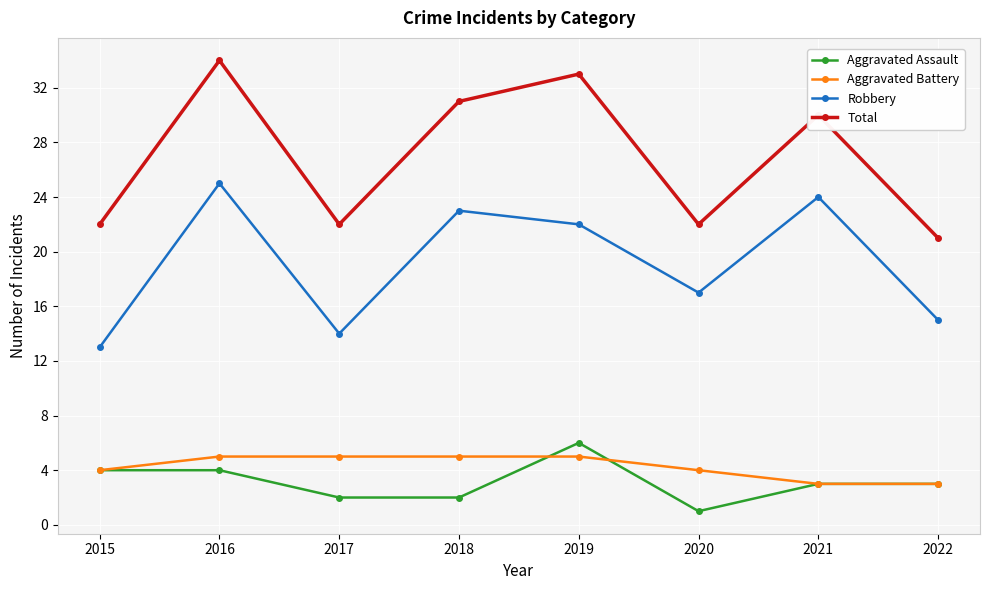

What is the difference between the highest and lowest values at 2018?

29